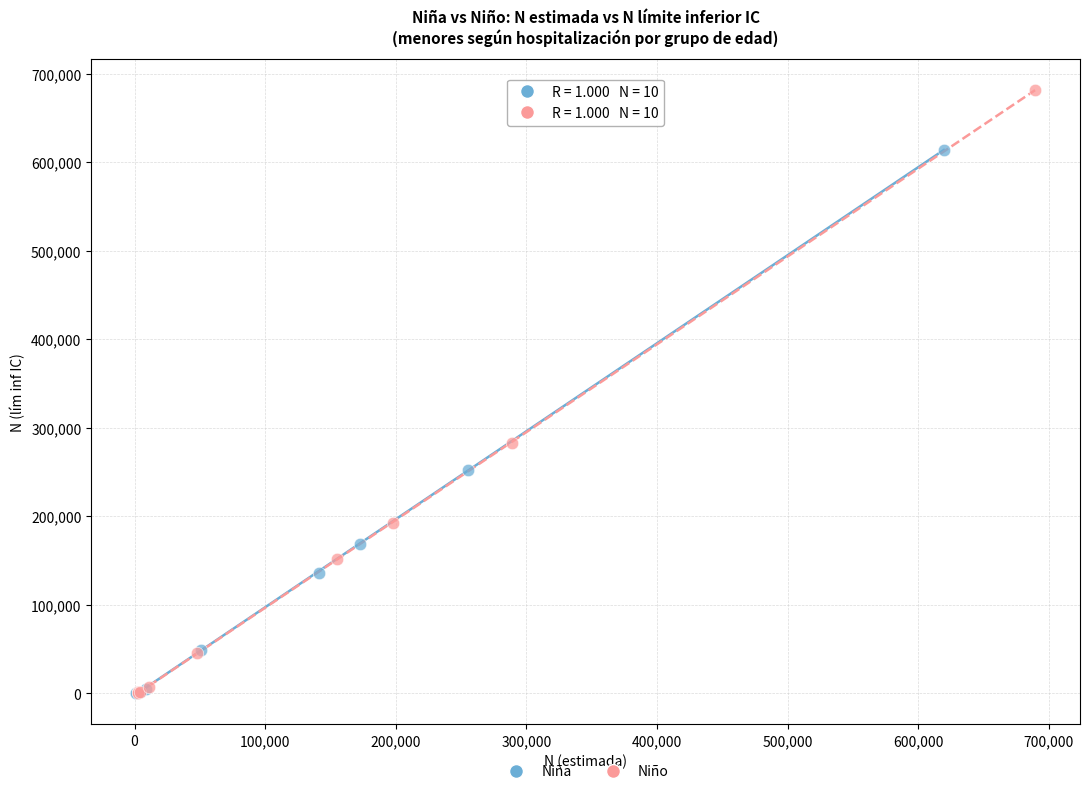

Which series contains the highest Y value?

Niño